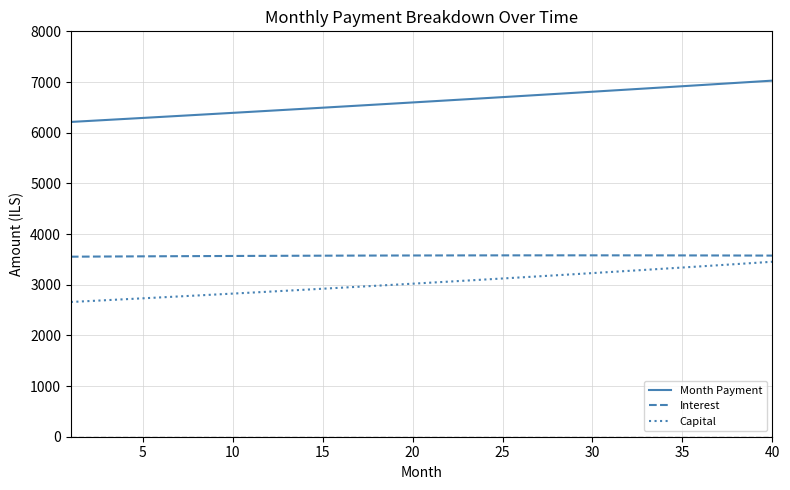

What is the minimum value for Interest?

3552.9